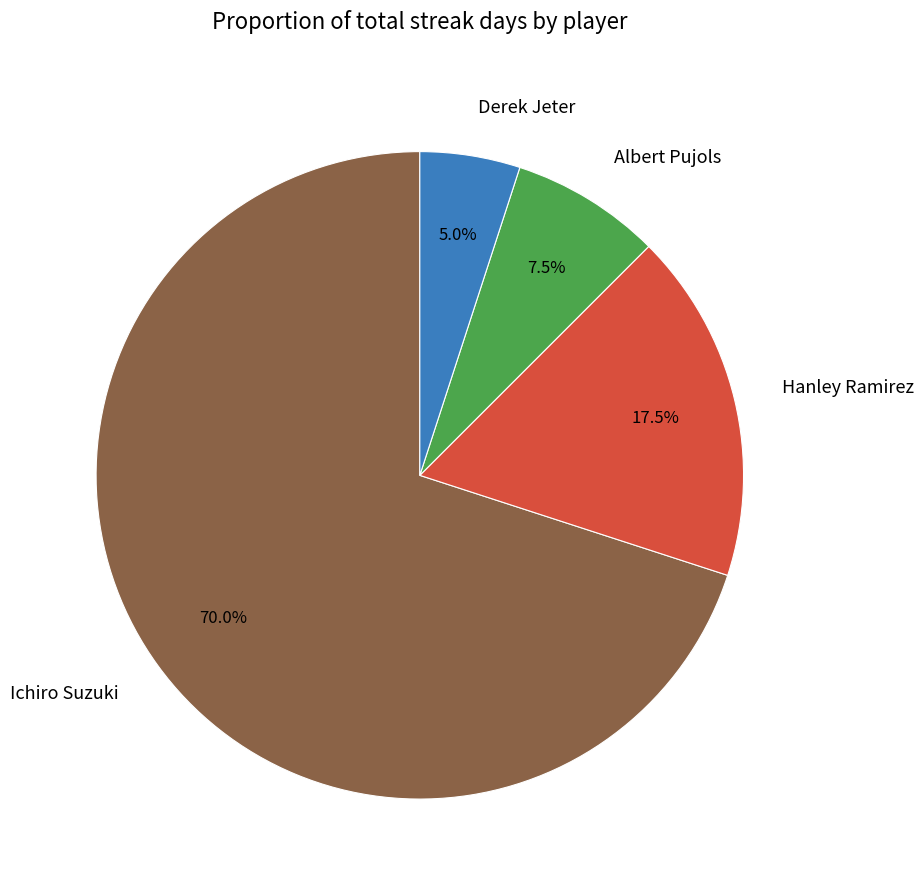

Which slice is the largest?

Ichiro Suzuki